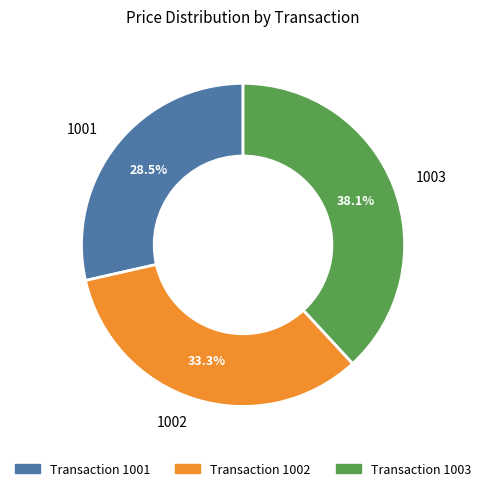

Rank the categories by value from highest to lowest.

1003, 1002, 1001